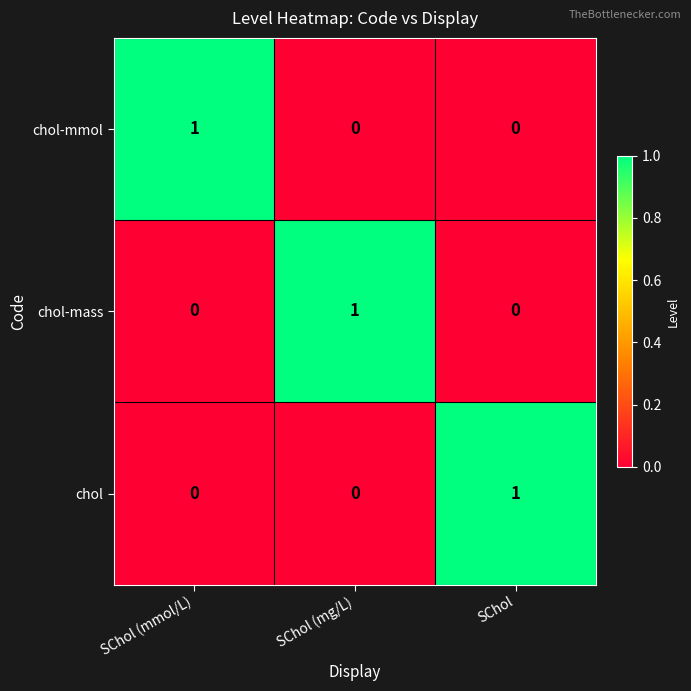

Is the value of chol-mass at SChol greater than the value of chol at SChol?

No